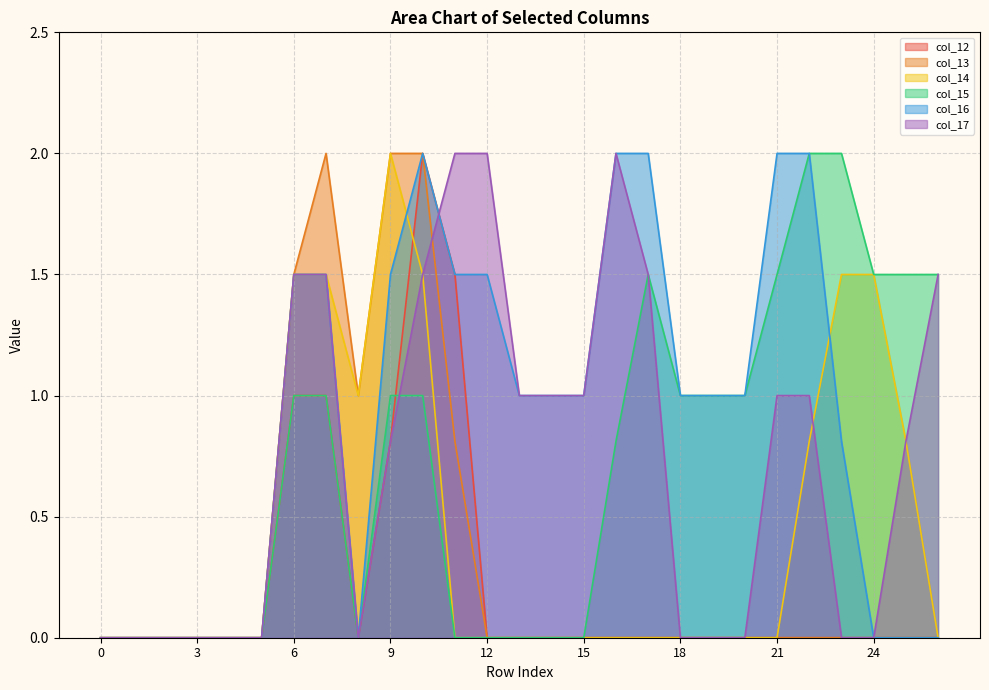

Reading left to right, extract all data points from this chart.

col_12: 0.0	0.0	0.0	0.0	0.0	0.0	1.0	1.0	0.0	0.8	2.0	1.5	0.0	0.0	0.0	0.0	0.0	0.0	0.0	0.0	0.0	0.0	0.0	0.0	0.0	0.0	0.0
col_13: 0.0	0.0	0.0	0.0	0.0	0.0	1.5	2.0	1.0	2.0	2.0	0.8	0.0	0.0	0.0	0.0	0.0	0.0	0.0	0.0	0.0	0.0	0.0	0.0	0.0	0.0	0.0
col_14: 0.0	0.0	0.0	0.0	0.0	0.0	1.5	1.5	1.0	2.0	1.5	0.0	0.0	0.0	0.0	0.0	0.0	0.0	0.0	0.0	0.0	0.0	0.8	1.5	1.5	0.8	0.0
col_15: 0.0	0.0	0.0	0.0	0.0	0.0	1.0	1.0	0.0	1.0	1.0	0.0	0.0	0.0	0.0	0.0	0.8	1.5	1.0	1.0	1.0	1.5	2.0	2.0	1.5	1.5	1.5
col_16: 0.0	0.0	0.0	0.0	0.0	0.0	1.5	1.5	0.0	1.5	2.0	1.5	1.5	1.0	1.0	1.0	2.0	2.0	1.0	1.0	1.0	2.0	2.0	0.8	0.0	0.0	0.0
col_17: 0.0	0.0	0.0	0.0	0.0	0.0	1.5	1.5	0.0	0.8	1.5	2.0	2.0	1.0	1.0	1.0	2.0	1.5	0.0	0.0	0.0	1.0	1.0	0.0	0.0	0.8	1.5